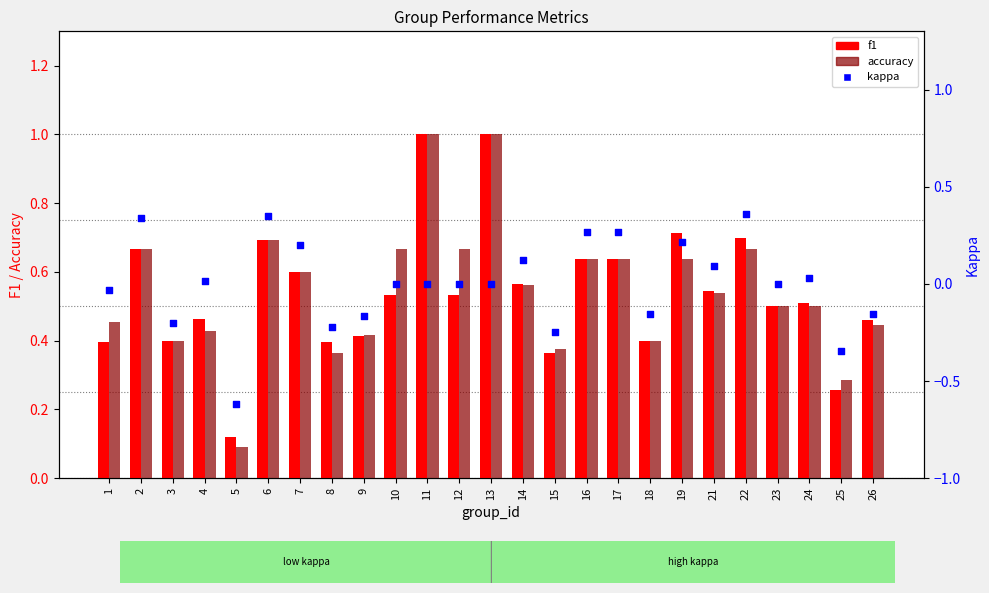

What is the total value across all series at 21?

1.2